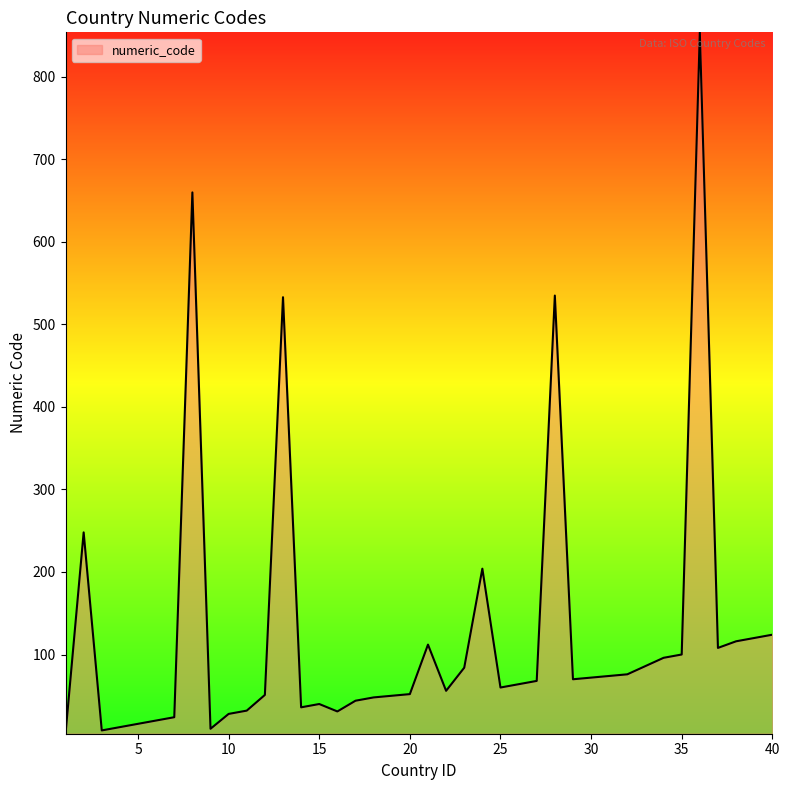

How many lines are shown in the chart?

1